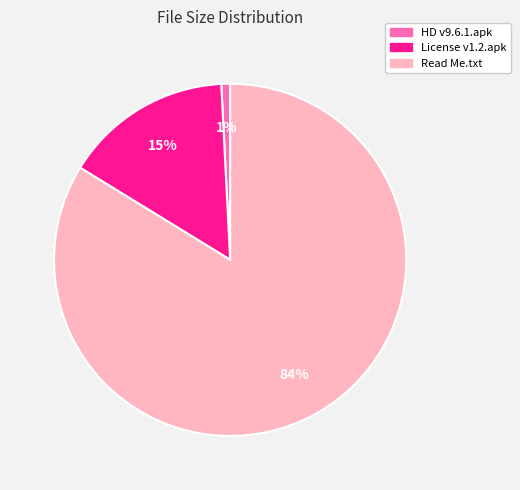

Count the number of slices in the pie.

3